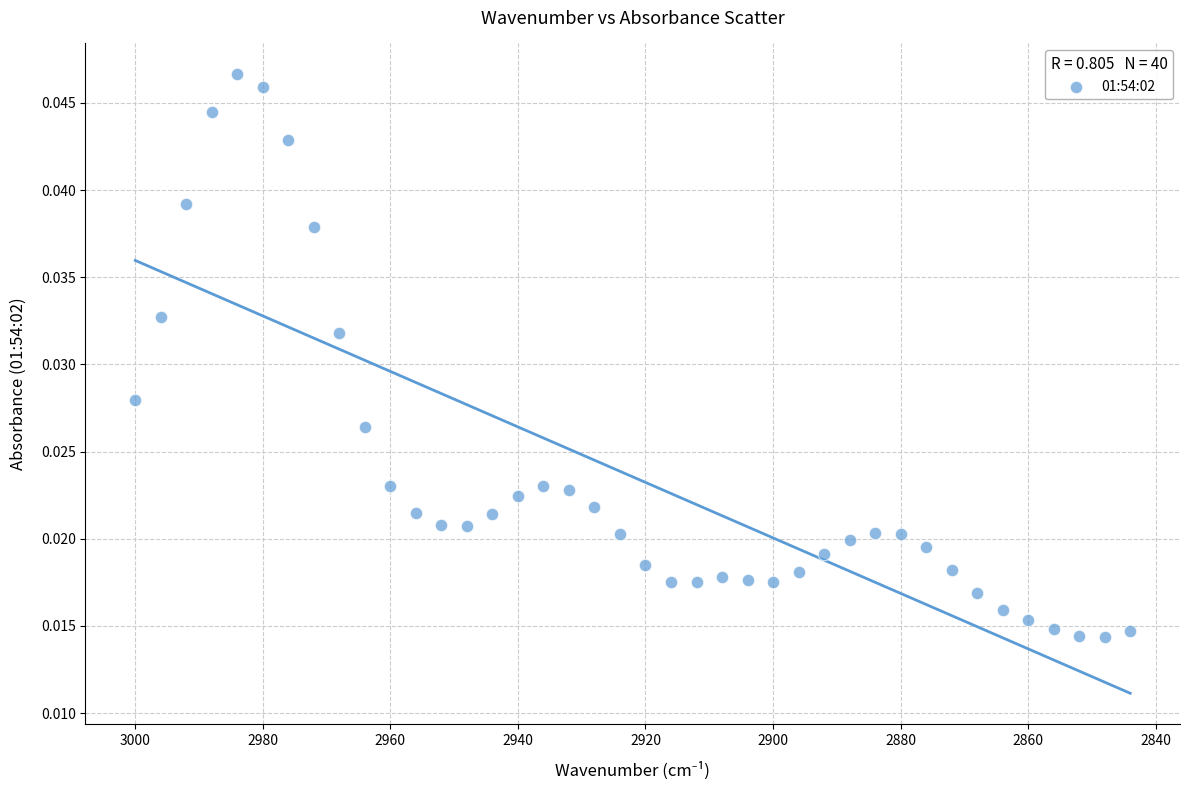

Count the number of points in this scatter plot.

40